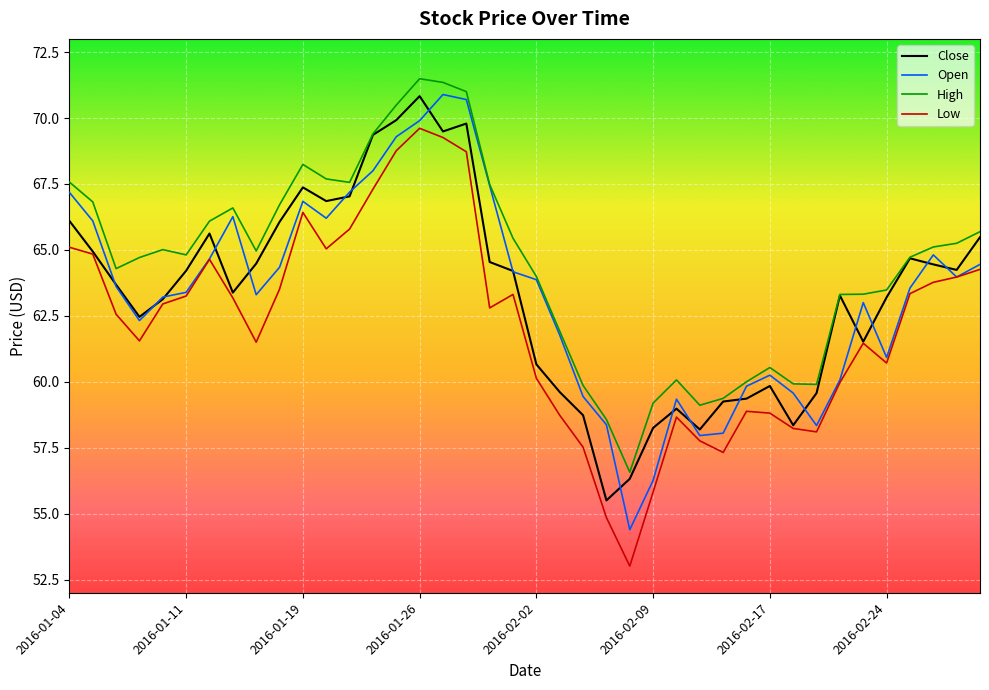

Which series has the largest total across all categories?

High